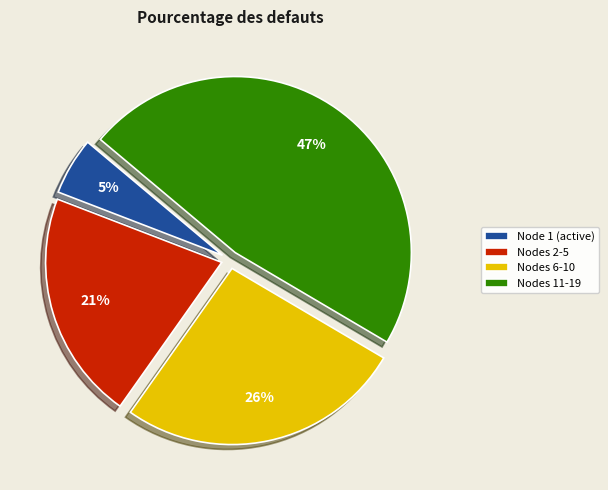

Which category has the biggest portion of the pie?

Nodes 11-19